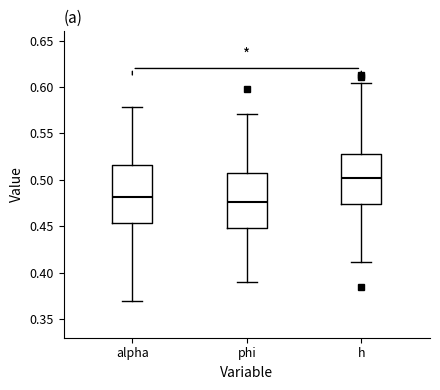

Where does the median line of the box for phi sit on the y-axis? The values are not printed on the chart, so give them approximately, as read against the axis.

0.475